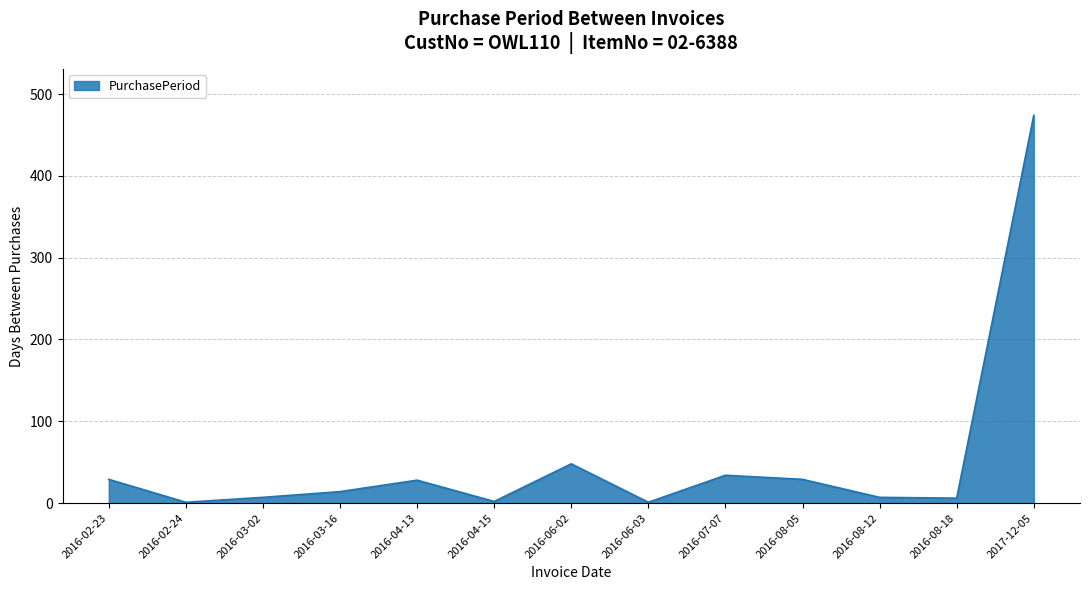

Is it true that the value at 2016-07-07 is 34?

True